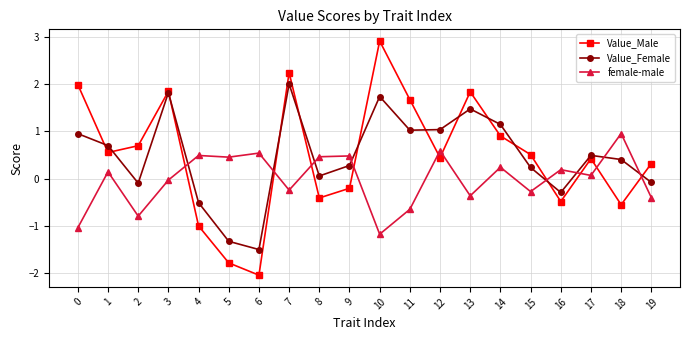

Between 14 and 17, which series saw the biggest shift?

Value_Female